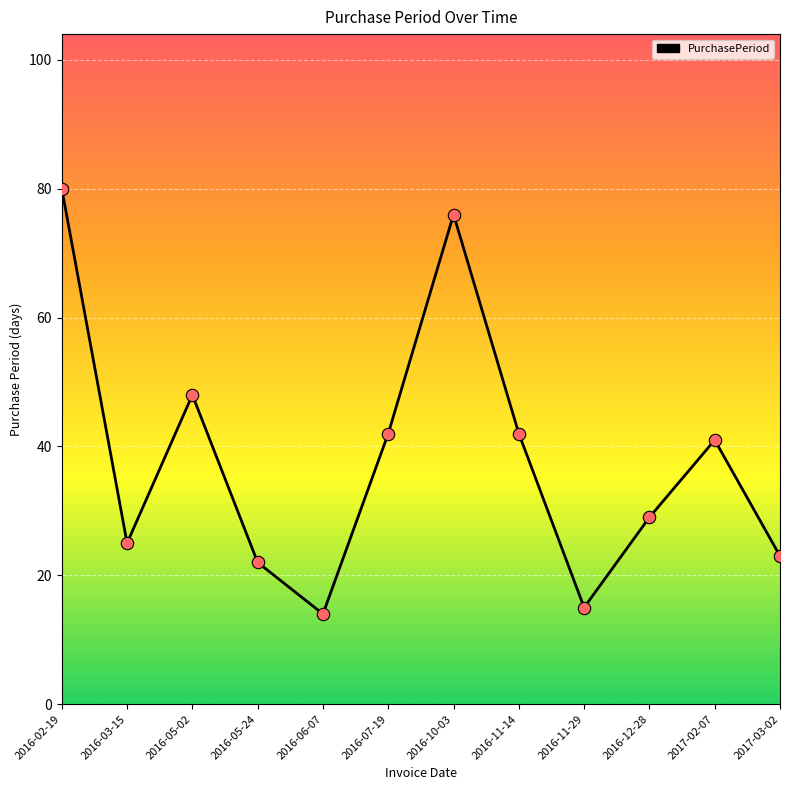

Approximately how many times larger is the value at 2017-02-07 compared to 2016-05-24?

1.9